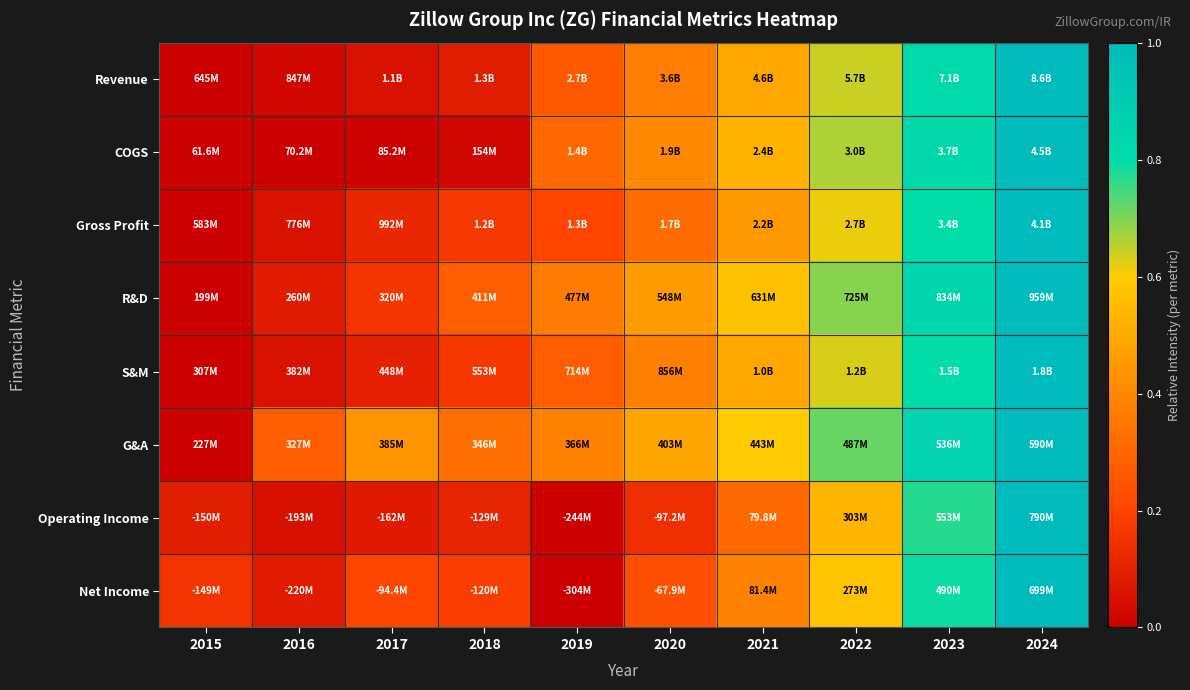

Reading left to right, transcribe all the data shown in this chart.

Revenue: 2015=0.0	2016=0.0	2017=0.1	2018=0.1	2019=0.3	2020=0.4	2021=0.5	2022=0.6	2023=0.8	2024=1.0
COGS: 2015=0.0	2016=0.0	2017=0.0	2018=0.0	2019=0.3	2020=0.4	2021=0.5	2022=0.7	2023=0.8	2024=1.0
Gross Profit: 2015=0.0	2016=0.1	2017=0.1	2018=0.2	2019=0.2	2020=0.3	2021=0.5	2022=0.6	2023=0.8	2024=1.0
R&D: 2015=0.0	2016=0.1	2017=0.2	2018=0.3	2019=0.4	2020=0.5	2021=0.6	2022=0.7	2023=0.8	2024=1.0
S&M: 2015=0.0	2016=0.1	2017=0.1	2018=0.2	2019=0.3	2020=0.4	2021=0.5	2022=0.6	2023=0.8	2024=1.0
G&A: 2015=0.0	2016=0.3	2017=0.4	2018=0.3	2019=0.4	2020=0.5	2021=0.6	2022=0.7	2023=0.9	2024=1.0
Operating Income: 2015=0.1	2016=0.0	2017=0.1	2018=0.1	2019=0.0	2020=0.1	2021=0.3	2022=0.5	2023=0.8	2024=1.0
Net Income: 2015=0.2	2016=0.1	2017=0.2	2018=0.2	2019=0.0	2020=0.2	2021=0.4	2022=0.6	2023=0.8	2024=1.0